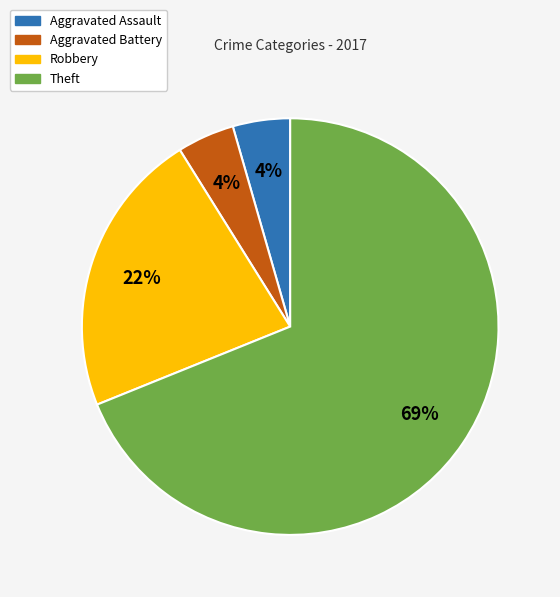

Count the number of slices in the pie.

4